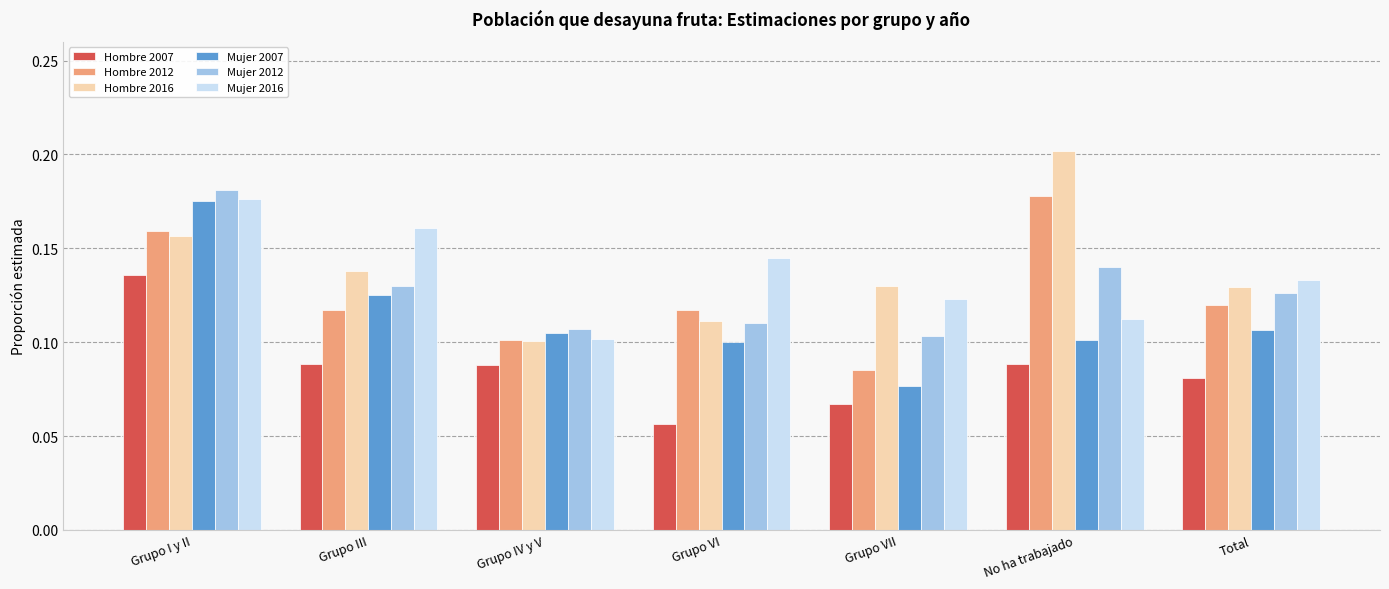

At how many categories does at least one series exceed 0?

7